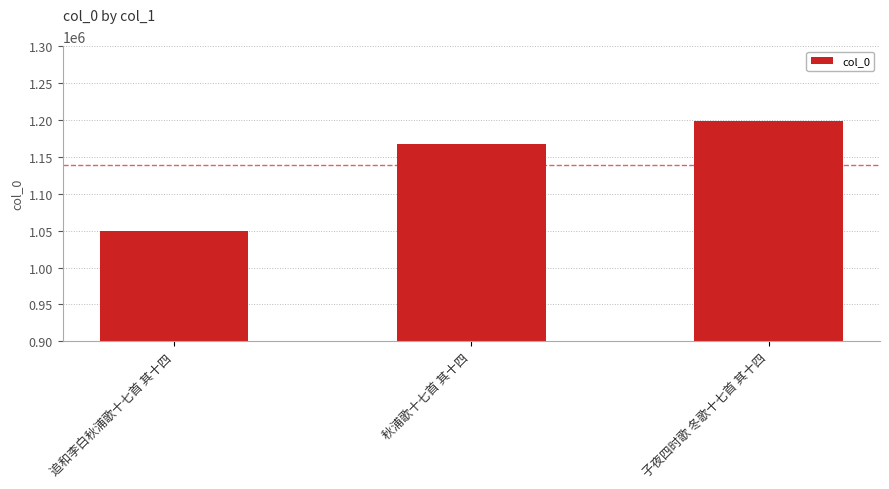

What is the label of the 3rd bar from the left?

子夜四时歌 冬歌十七首 其十四